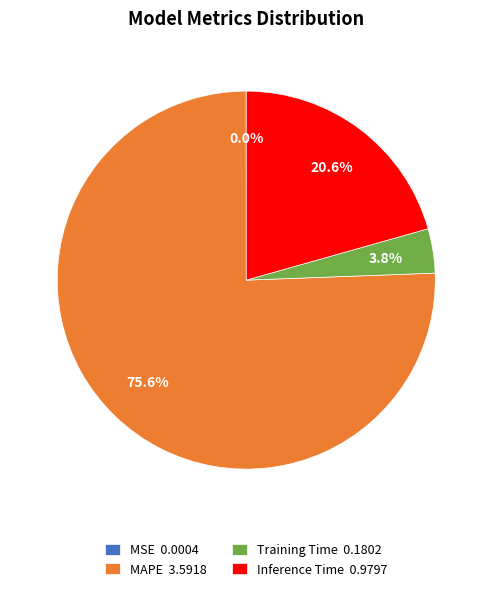

To the nearest percent, what percentage of the pie is MAPE?

76%